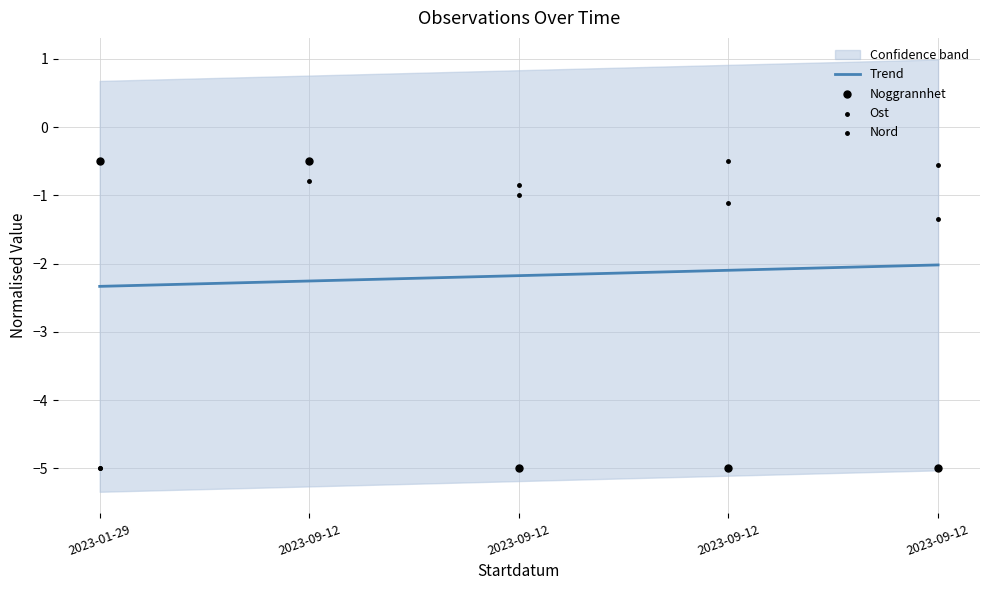

What are all the series names shown in the legend?

Noggrannhet, Ost, Nord